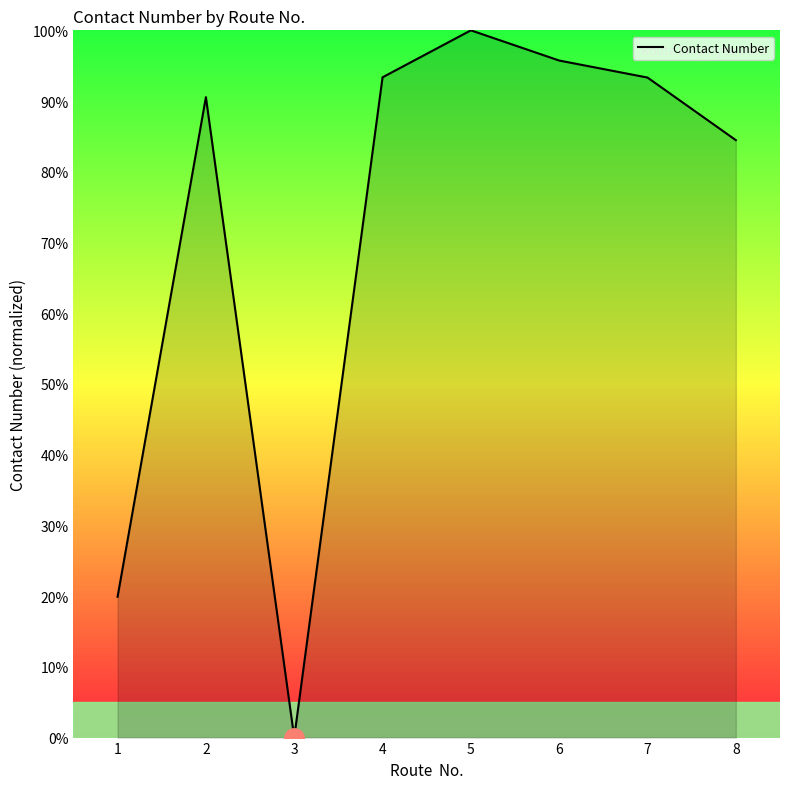

What is the change in value from 5 to 7?

-6.7